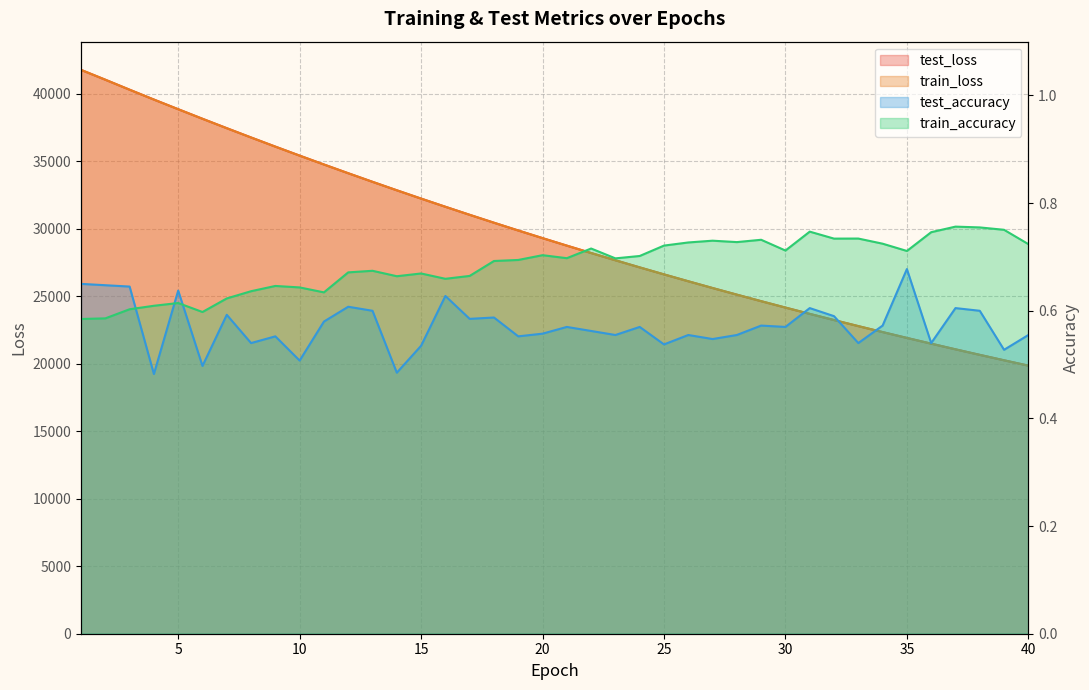

True or false: train_accuracy has a value of 0.7 at 28.

True